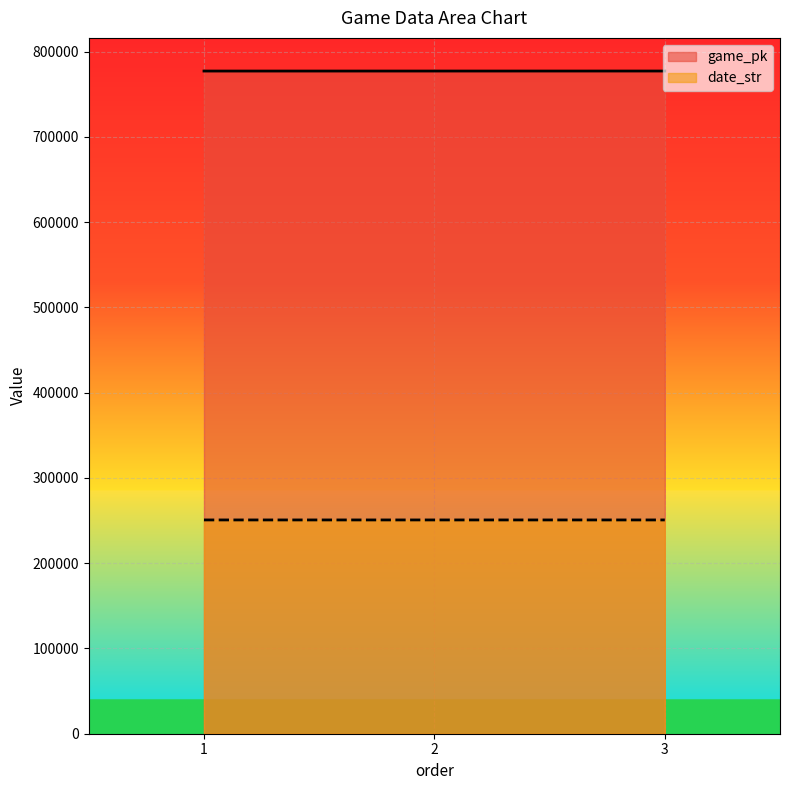

Reading right to left, what are all the values shown in this chart?

game_pk: 3=777184	2=777169	1=777153
date_str: 3=250709	2=250710	1=250711